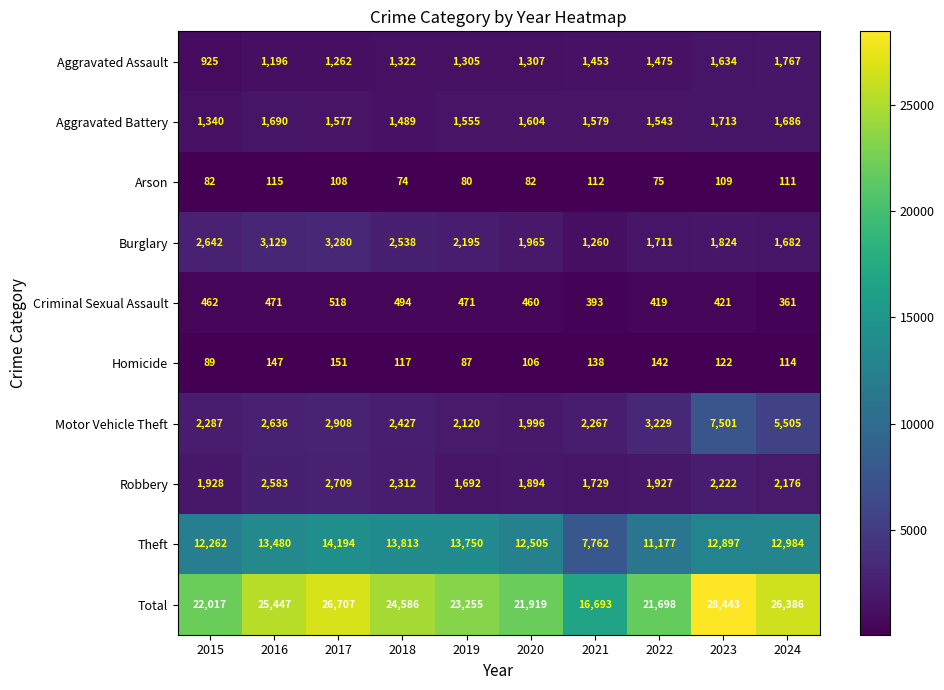

Which series changed the most between 2021 and 2024?

Total